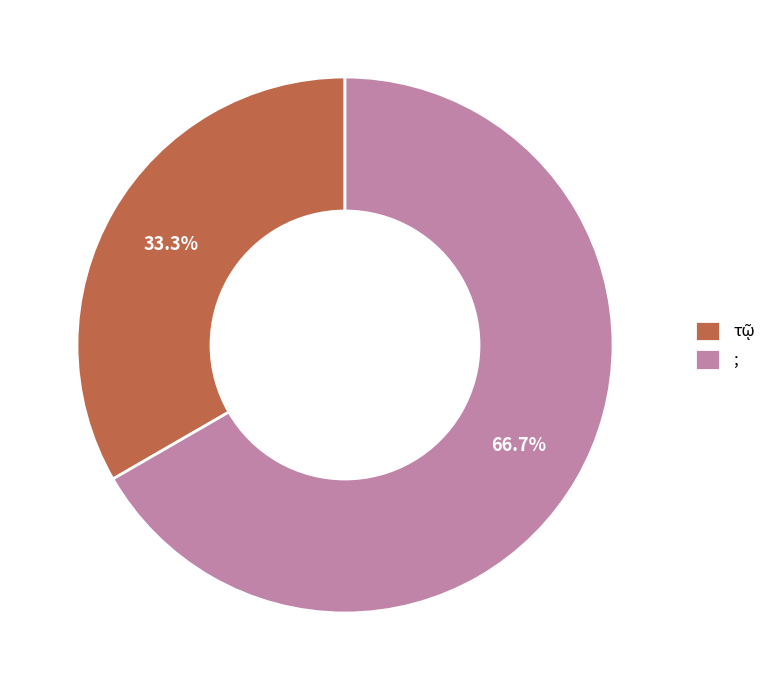

How much of the chart is everything except ;?

33.3%